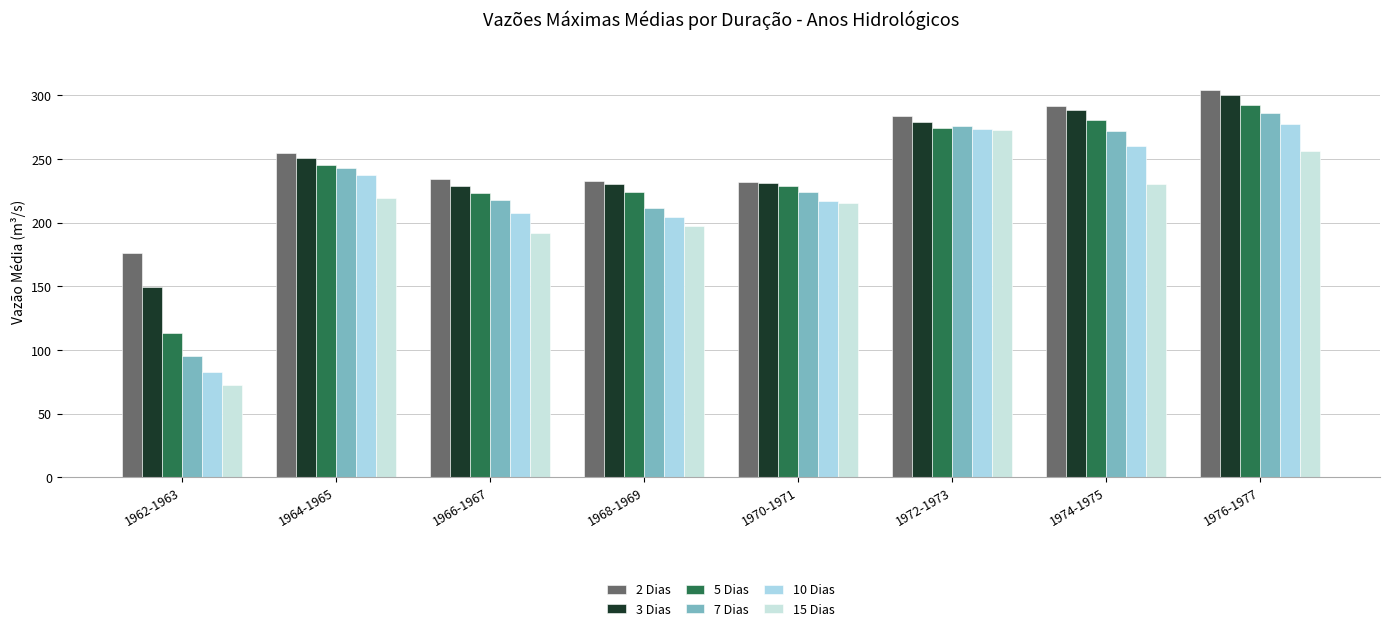

Rank the series at 1964-1965 from lowest to highest value.

15 Dias, 10 Dias, 7 Dias, 5 Dias, 3 Dias, 2 Dias